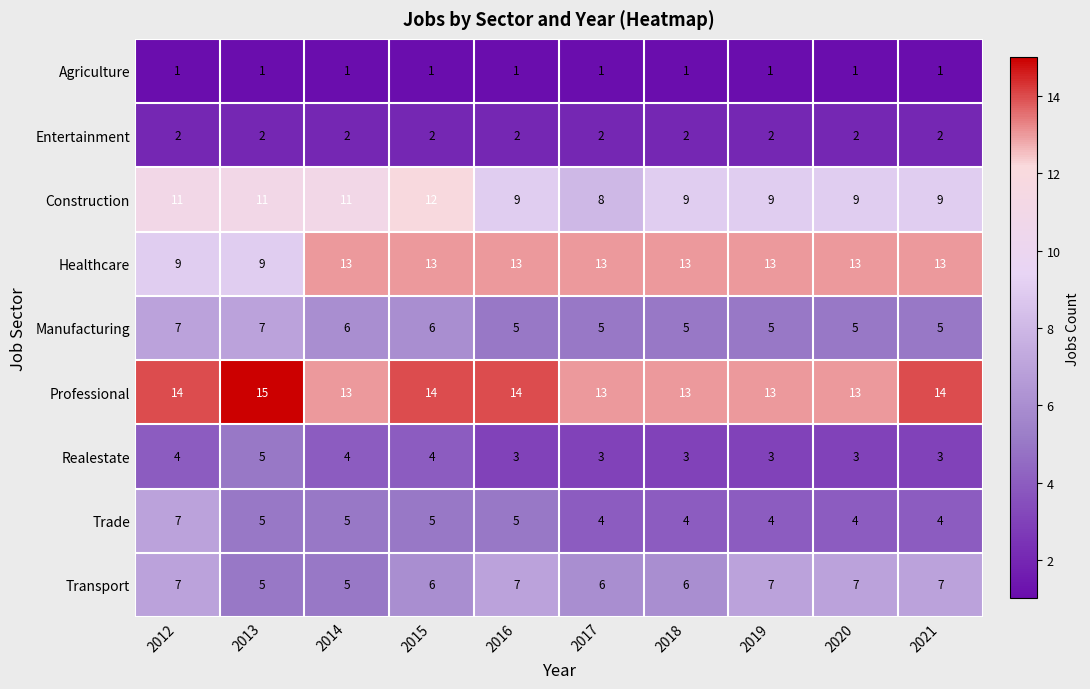

The Realestate series shows 4 at 2012. True or false?

True